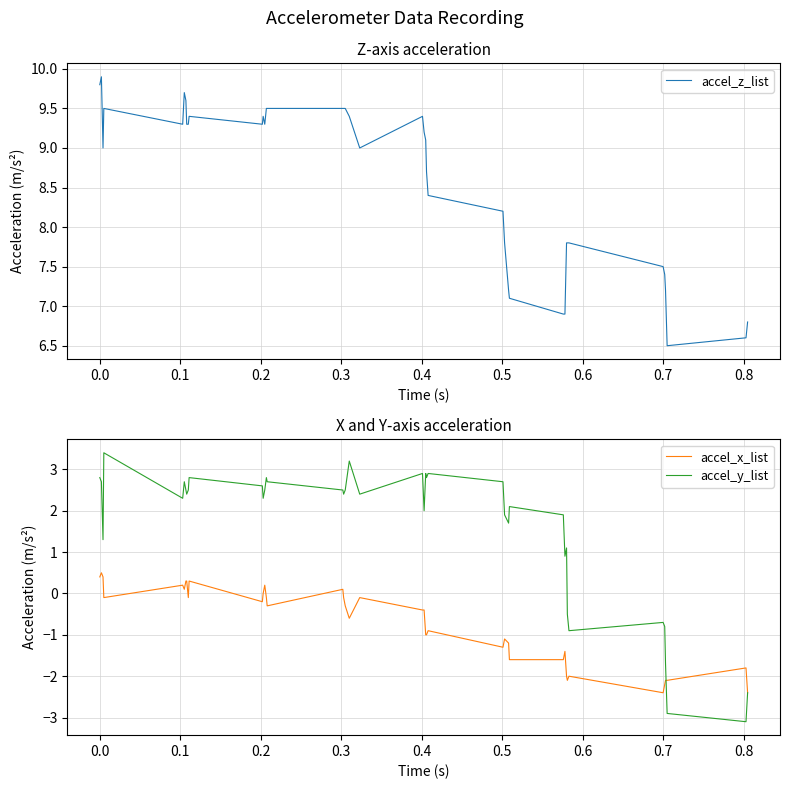

True or false: accel_z_list and accel_x_list intersect in this chart.

False